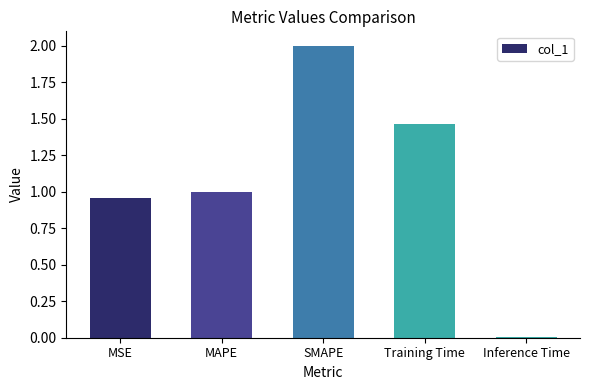

What is the change in value from MSE to SMAPE?

+1.0